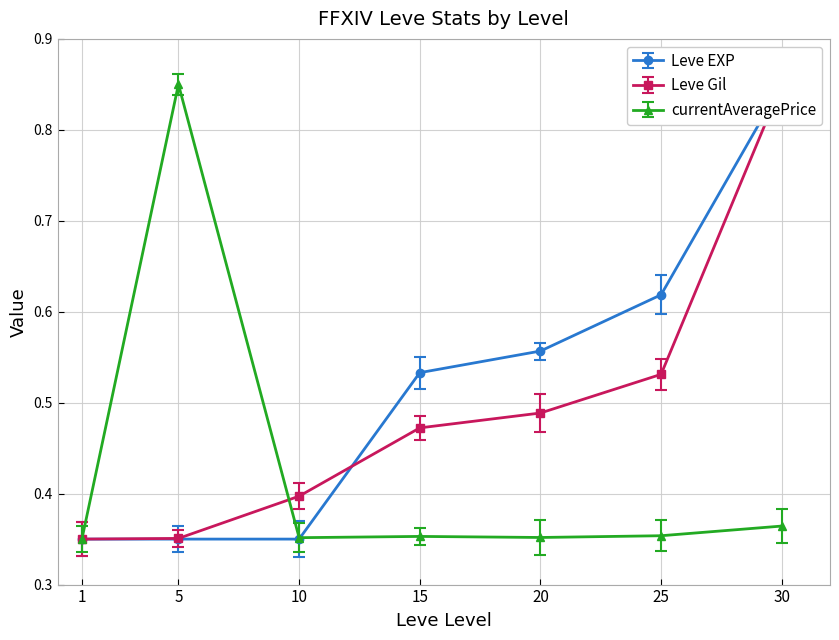

What is the total value across all series at 20?

1.4